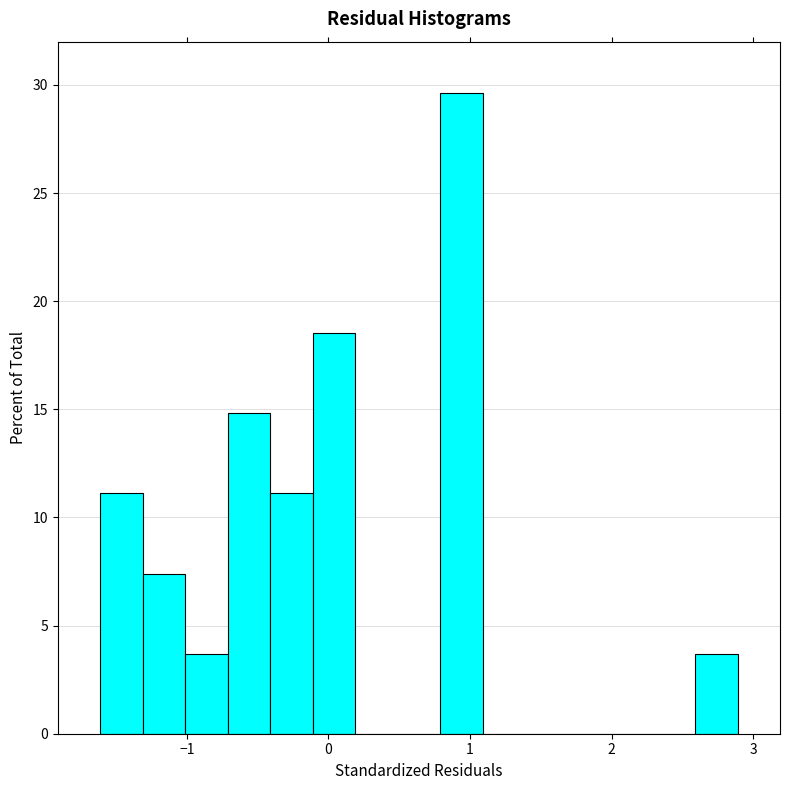

Read against the x-axis, roughly where is the centre of the tallest bar?

0.9